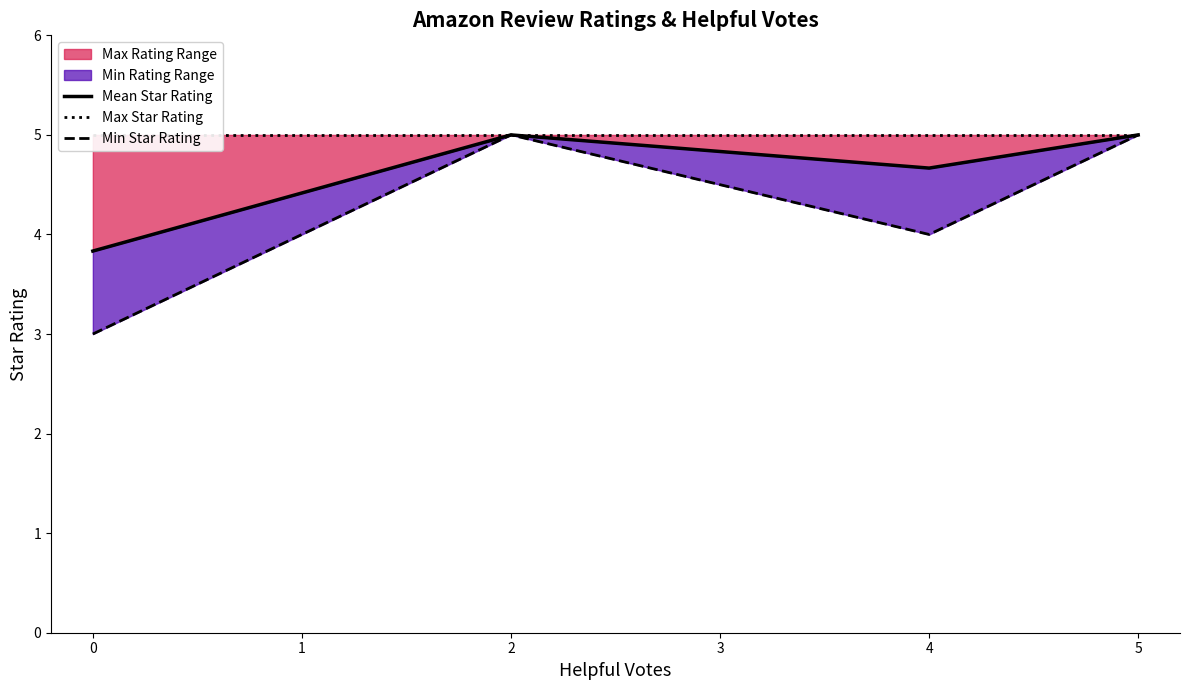

True or false: Max Rating Range has more than 1 points higher than both neighbors.

False